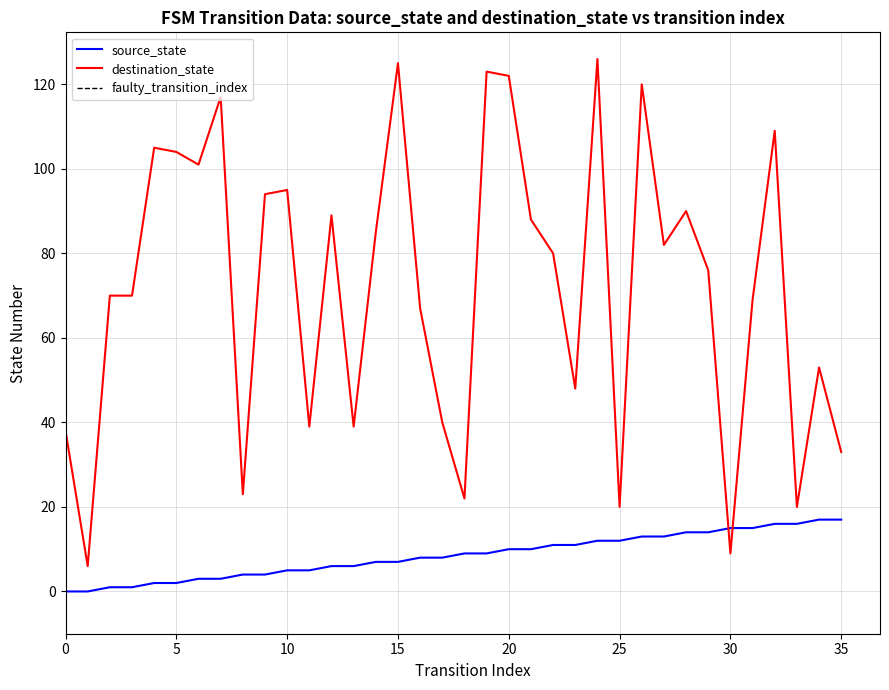

True or false: source_state and destination_state cross at least once.

True